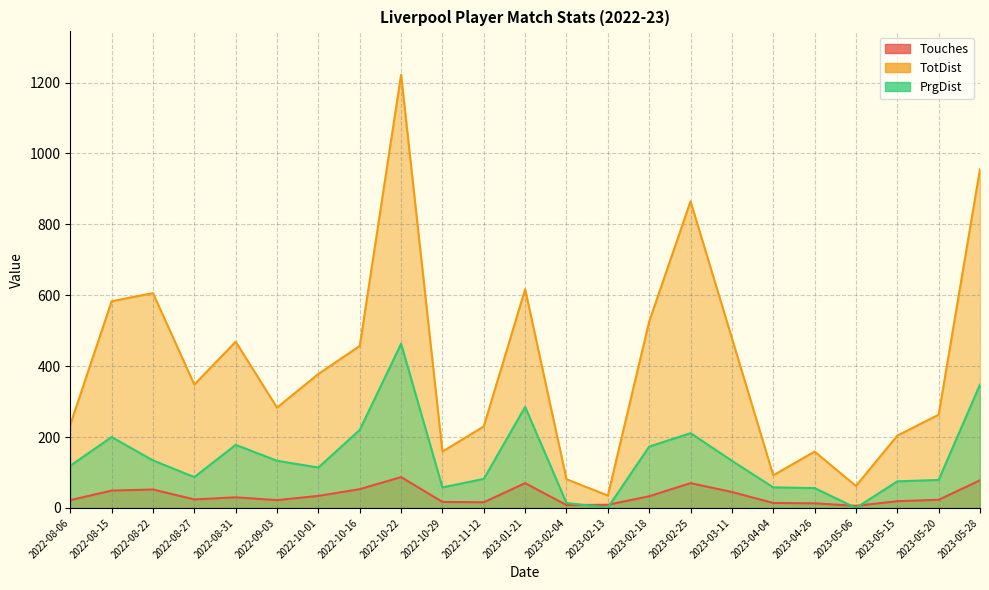

How many series are shown in this chart?

3